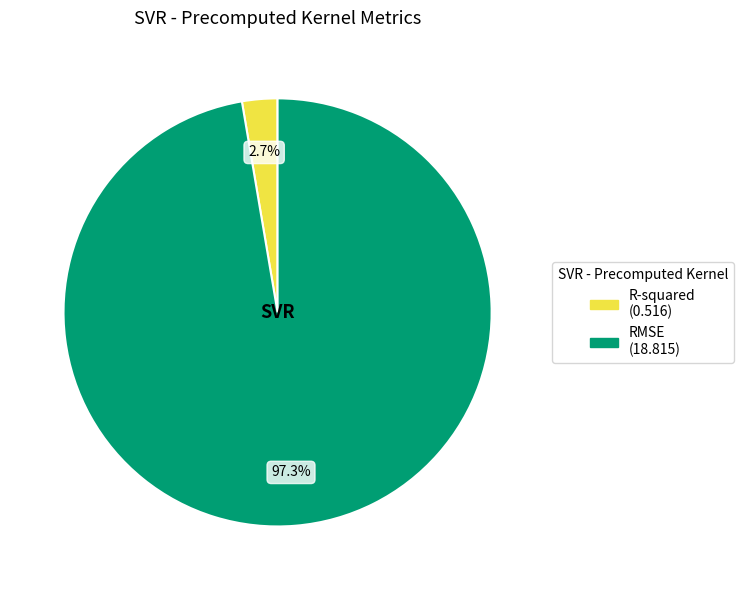

What portion of the pie excludes R-squared?

97.3%